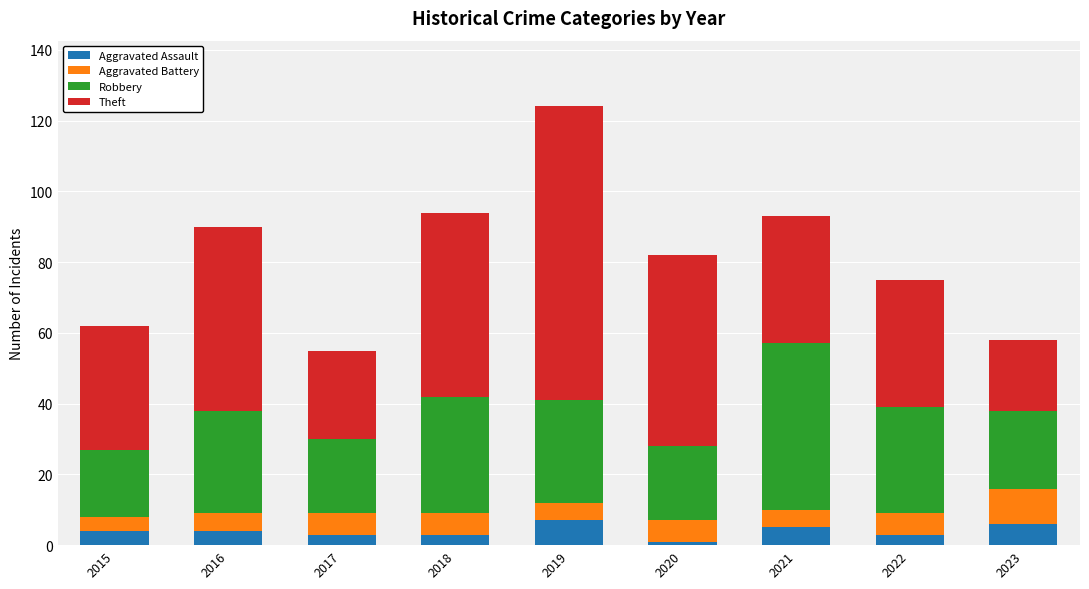

What is the difference between the Aggravated Assault values at 2020 and 2016?

3